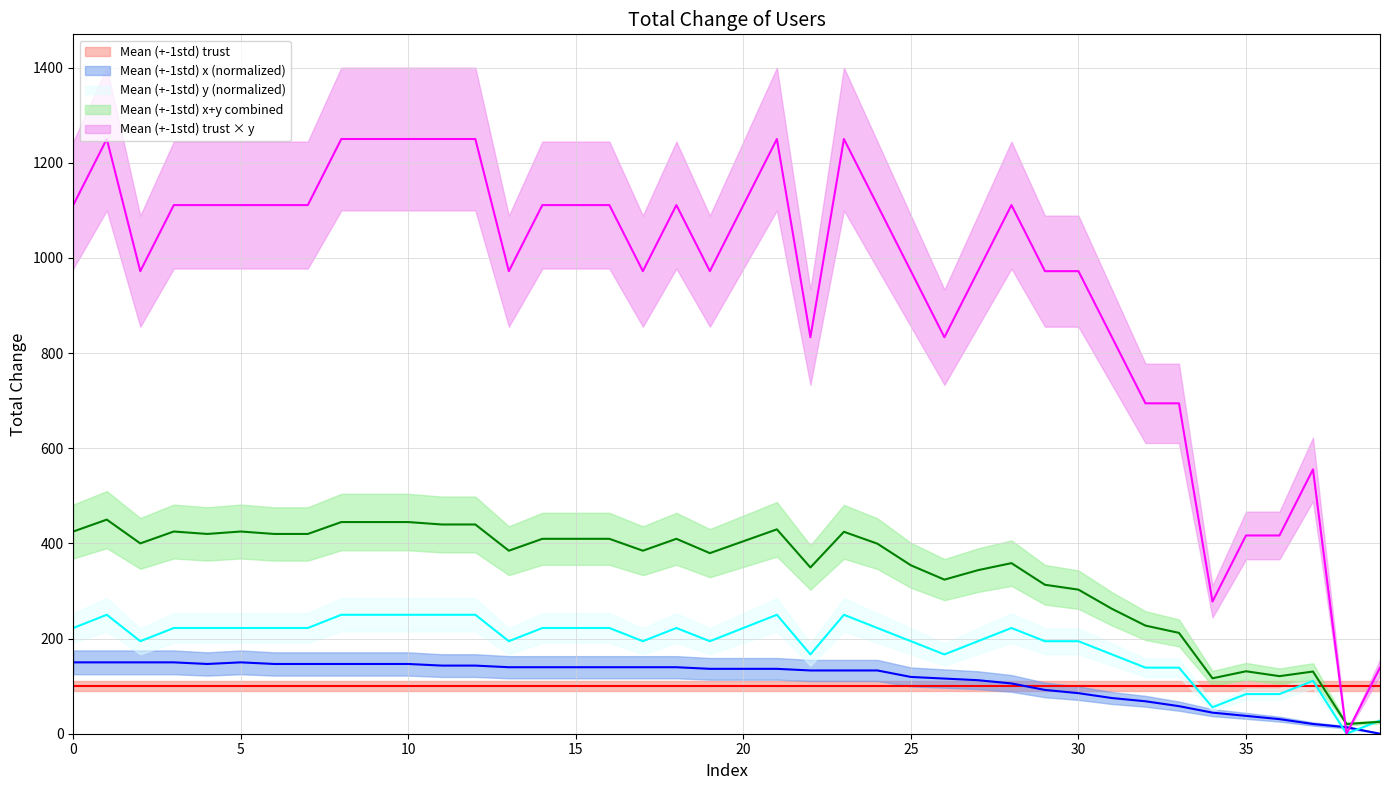

Reading left to right, extract all data points from this chart.

x: 150.0	150.0	150.0	150.0	146.6	150.0	146.6	146.6	146.6	146.6	146.6	143.2	143.2	139.8	139.8	139.8	139.8	139.8	139.8	136.4	136.4	136.4	133.0	133.0	133.0	119.3	115.9	112.5	105.7	92.0	85.2	75.0	68.2	58.0	44.3	37.5	30.7	20.5	13.6	0.0
y: 222.2	250.0	194.4	222.2	222.2	222.2	222.2	222.2	250.0	250.0	250.0	250.0	250.0	194.4	222.2	222.2	222.2	194.4	222.2	194.4	222.2	250.0	166.7	250.0	222.2	194.4	166.7	194.4	222.2	194.4	194.4	166.7	138.9	138.9	55.6	83.3	83.3	111.1	0.0	27.8